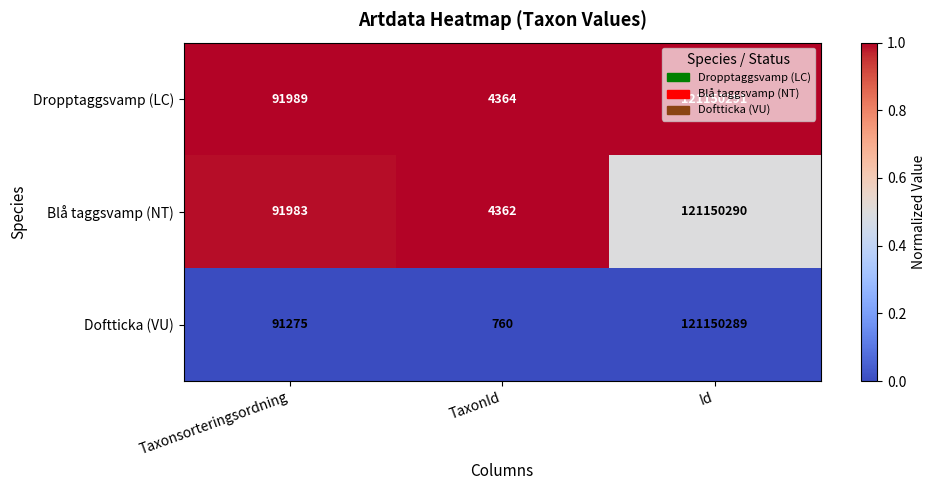

Where is Dropptaggsvamp (LC) nearest to the value 60577327?

Taxonsorteringsordning